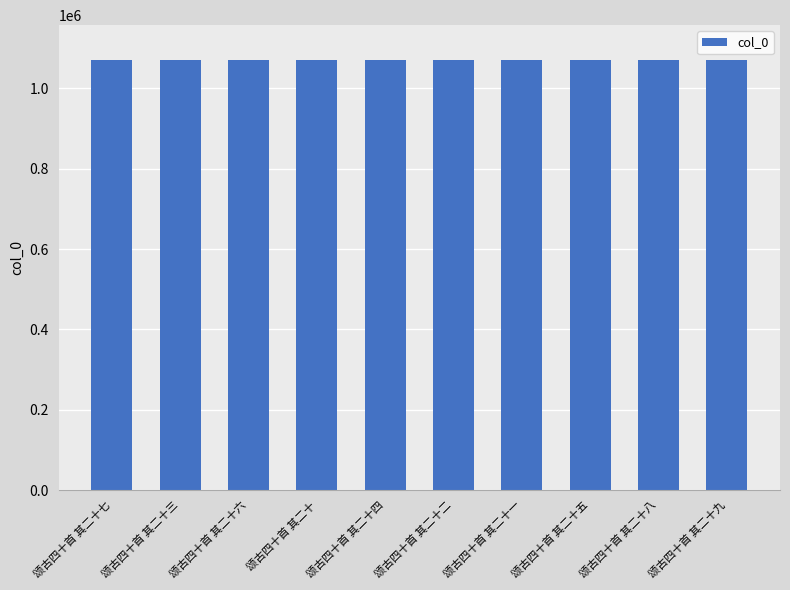

What is the change in value from 颂古四十首 其二十一 to 颂古四十首 其二十八?

+7